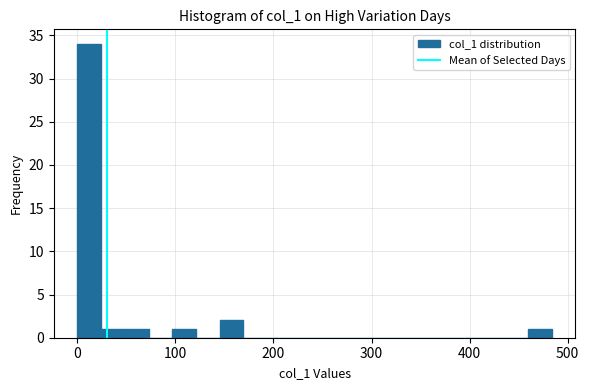

Read against the x-axis, roughly where is the centre of the tallest bar?

10